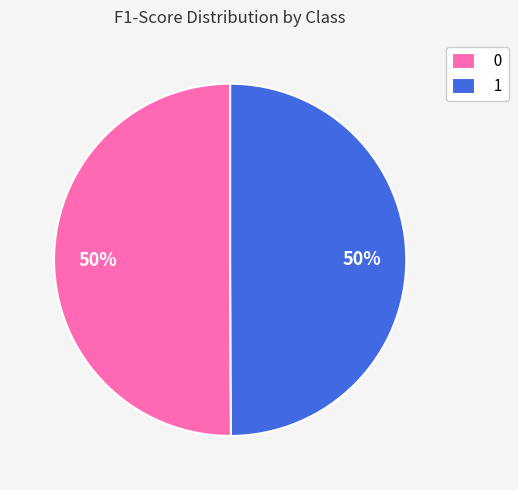

Combined, do 0 and 1 account for over 50%?

Yes